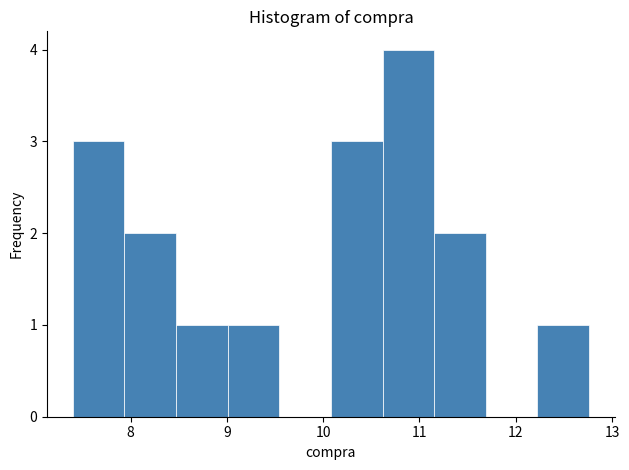

Reading left to right, transcribe this chart: for each bar, give the range it covers on the x-axis and its height. Neither the bar edges nor the heights are printed on the chart, so give them approximately, as read against the axes.

7.4 to 7.9: 3
7.9 to 8.5: 2
8.5 to 9.0: 1
9.0 to 9.5: 1
9.5 to 10.1: 0
10.1 to 10.6: 3
10.6 to 11.2: 4
11.2 to 11.7: 2
11.7 to 12.2: 0
12.2 to 12.8: 1